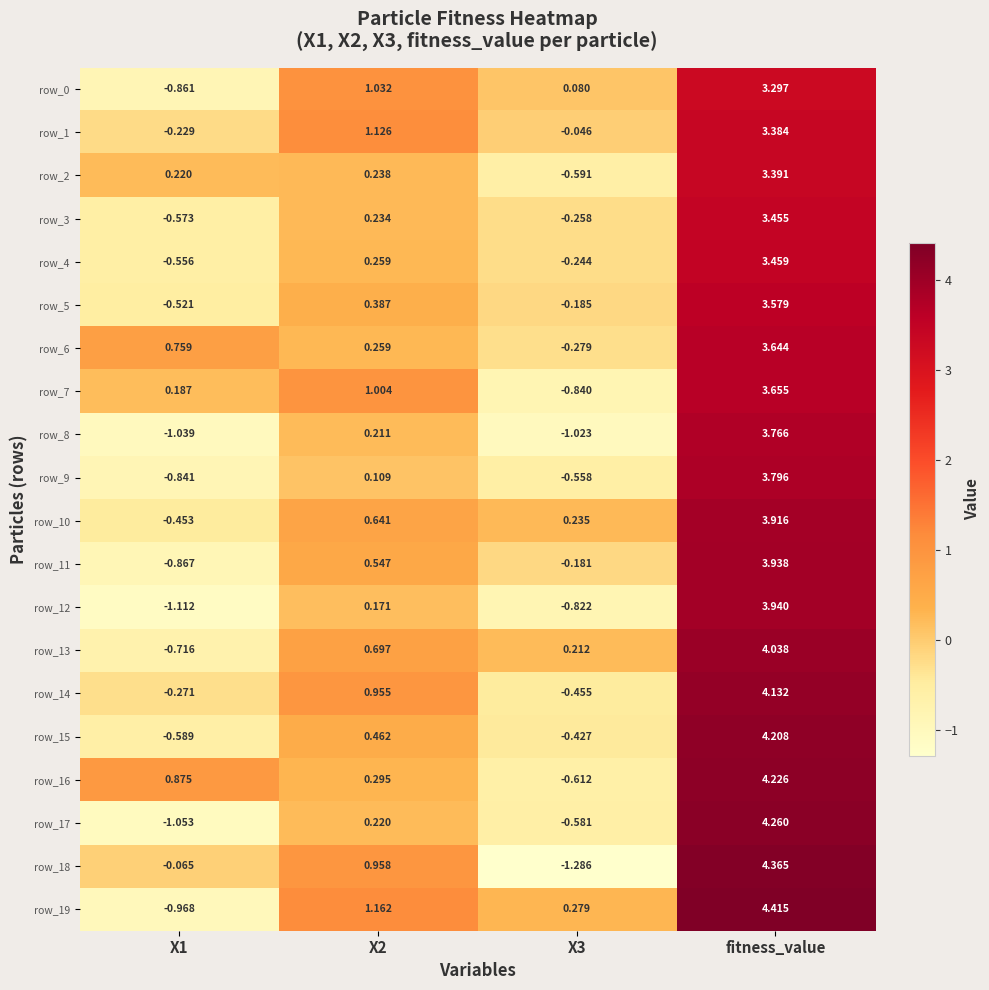

At which category does the chart reach its peak across all series?

fitness_value